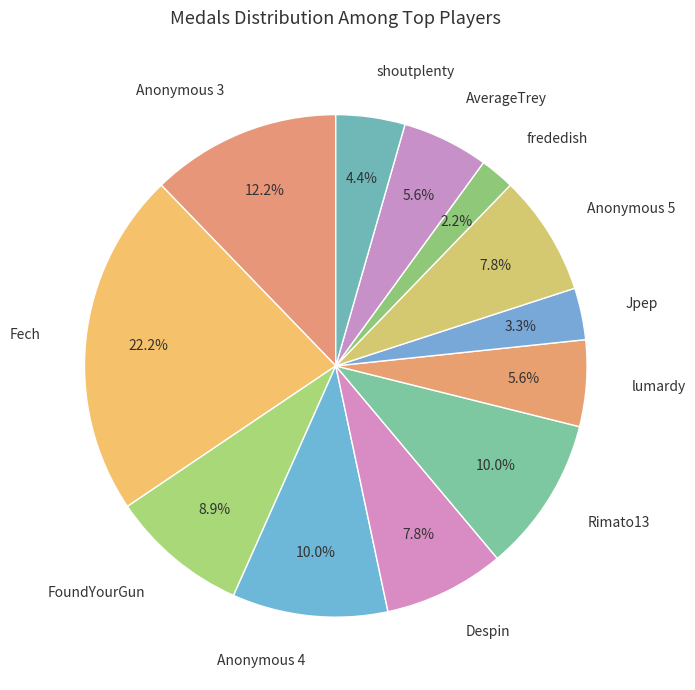

Between Anonymous 3 and lumardy, which is larger?

Anonymous 3